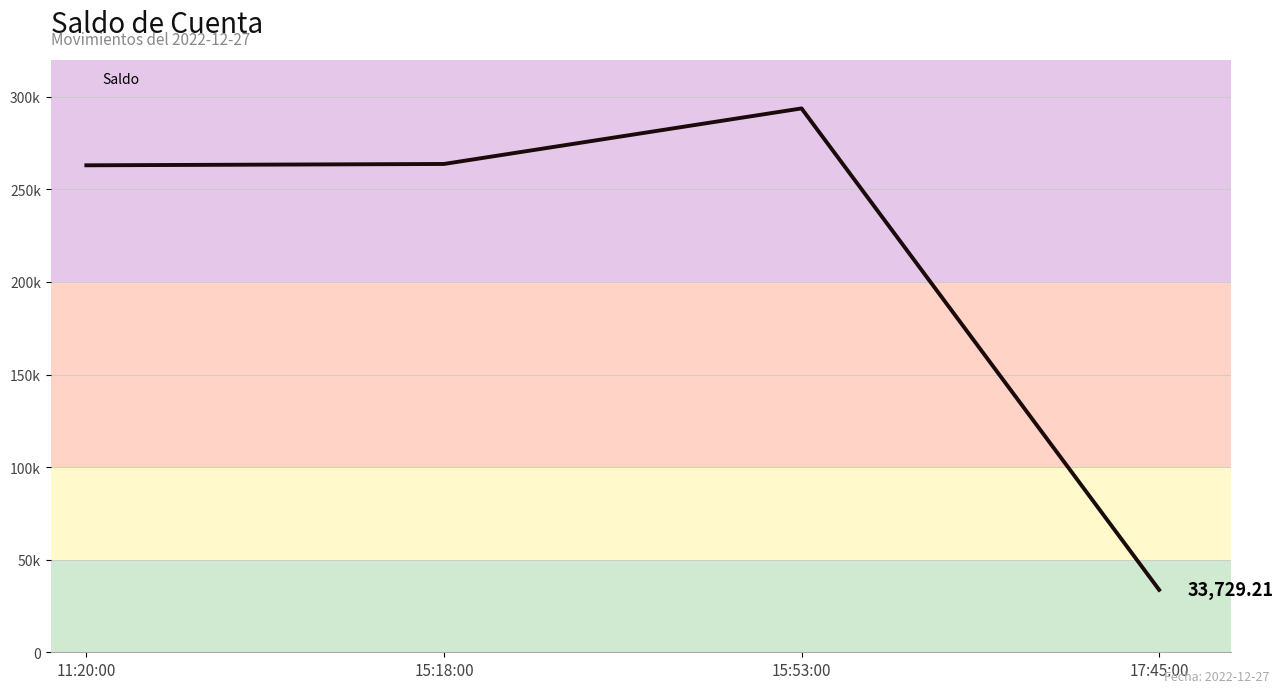

What is the minimum value shown in the chart?

33729.2